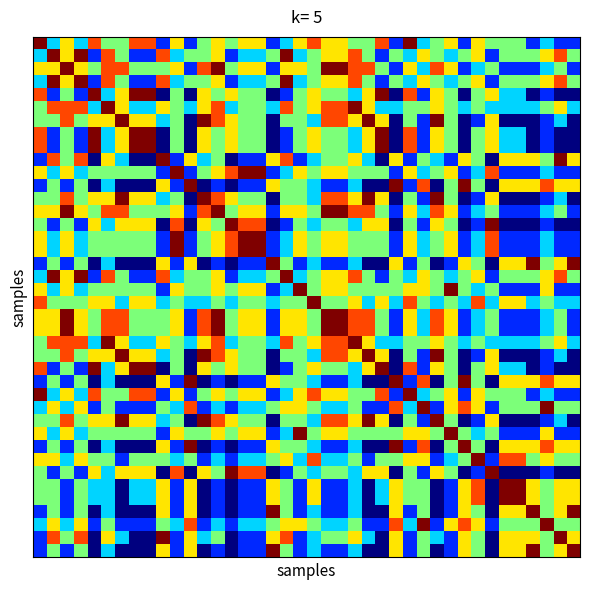

At which category is the sum across all series the highest?

2